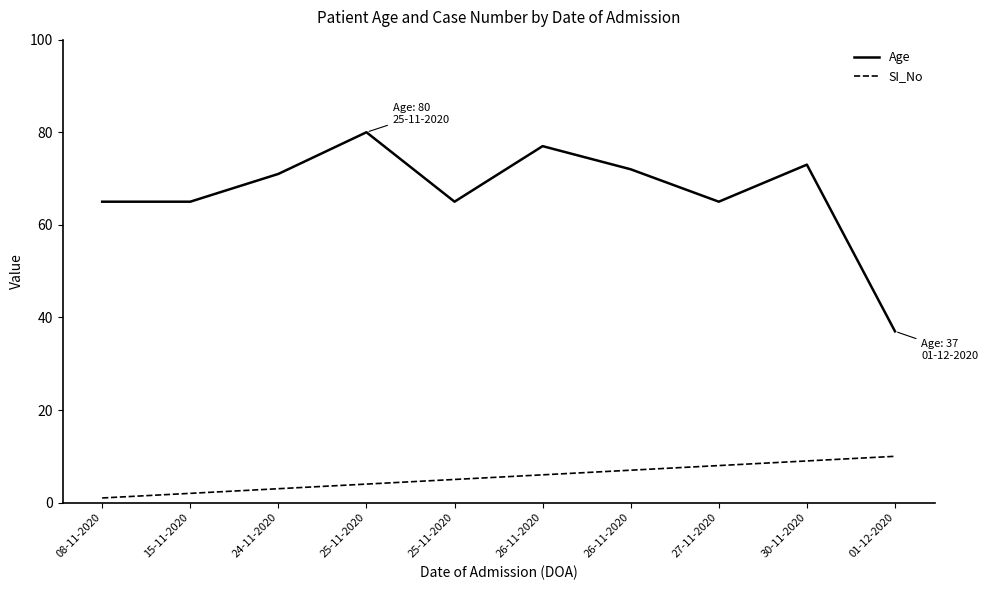

What are all the series names shown in the legend?

Age, SI_No